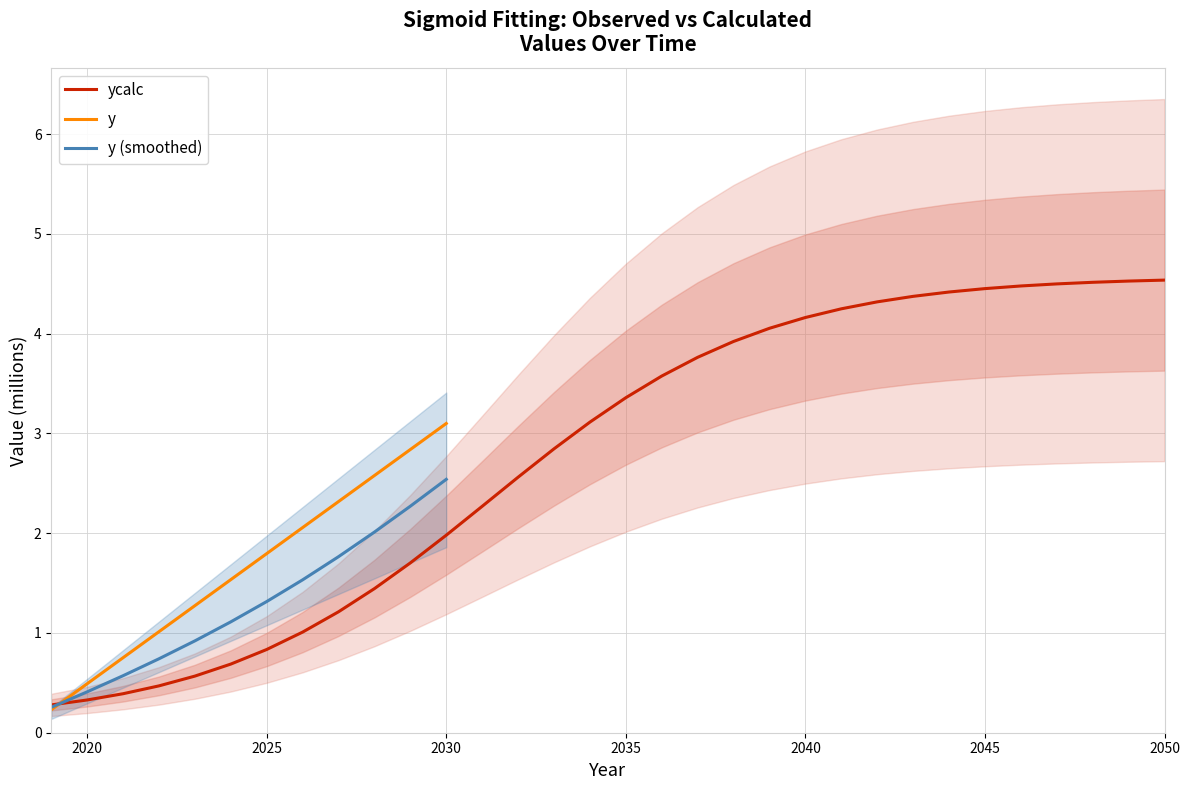

Reading right to left, transcribe all the data shown in this chart.

2050=4.5	2049=4.5	2048=4.5	2047=4.5	2046=4.5	2045=4.5	2044=4.4	2043=4.4	2042=4.3	2041=4.2	2040=4.2	2039=4.1	2038=3.9	2037=3.8	2036=3.6	2035=3.4	2034=3.1	2033=2.8	2032=2.6	2031=2.3	2030=2.0	2029=1.7	2028=1.4	2027=1.2	2026=1.0	2025=0.8	2024=0.7	2023=0.6	2022=0.5	2021=0.4	2020=0.3	2019=0.3